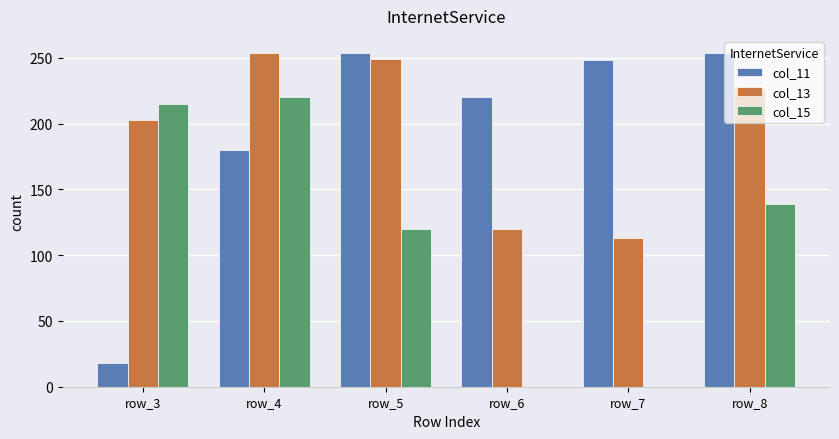

Between row_4 and row_7, which series saw the biggest shift?

col_15